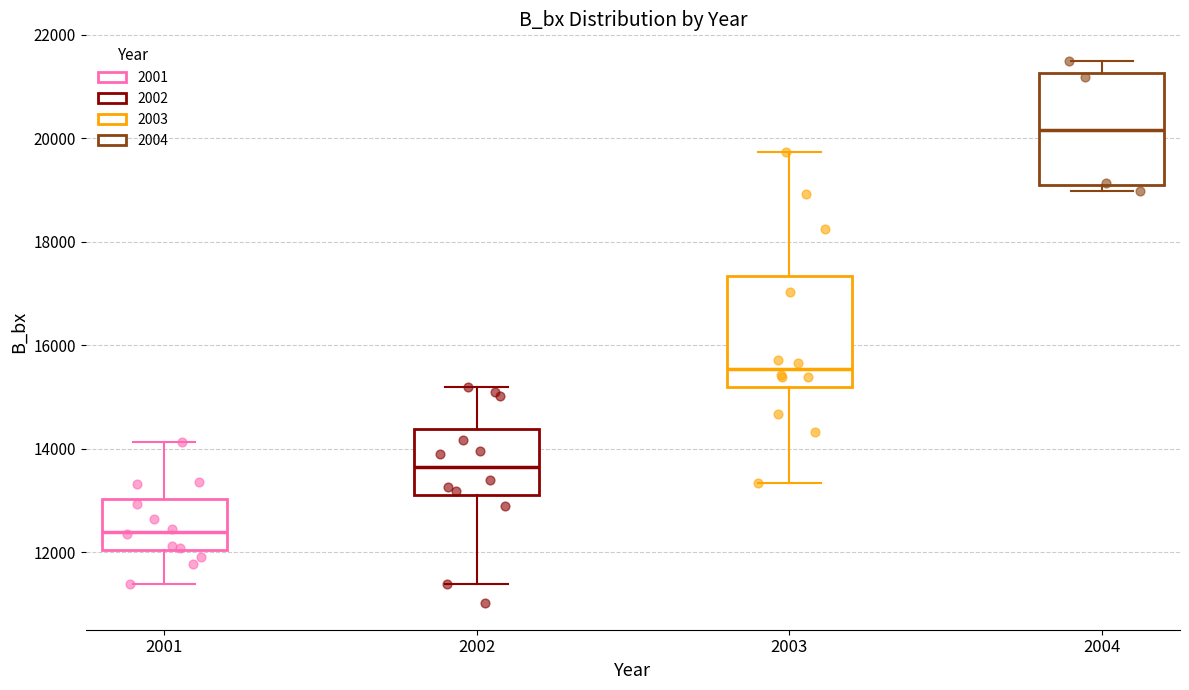

Reading left to right, transcribe this box plot: for each box, give where its median line is, the range the box spans, and where its two whiskers end, as read against the y-axis. The values are not printed on the chart, so give them approximately, as read against the axis.

2001: median 12400, box 12000 to 13000, whiskers 11400 to 14200
2002: median 13600, box 13200 to 14400, whiskers 11400 to 15200
2003: median 15600, box 15200 to 17400, whiskers 13400 to 19800
2004: median 20200, box 19000 to 21200, whiskers 19000 (just below the box's lower edge) to 21400